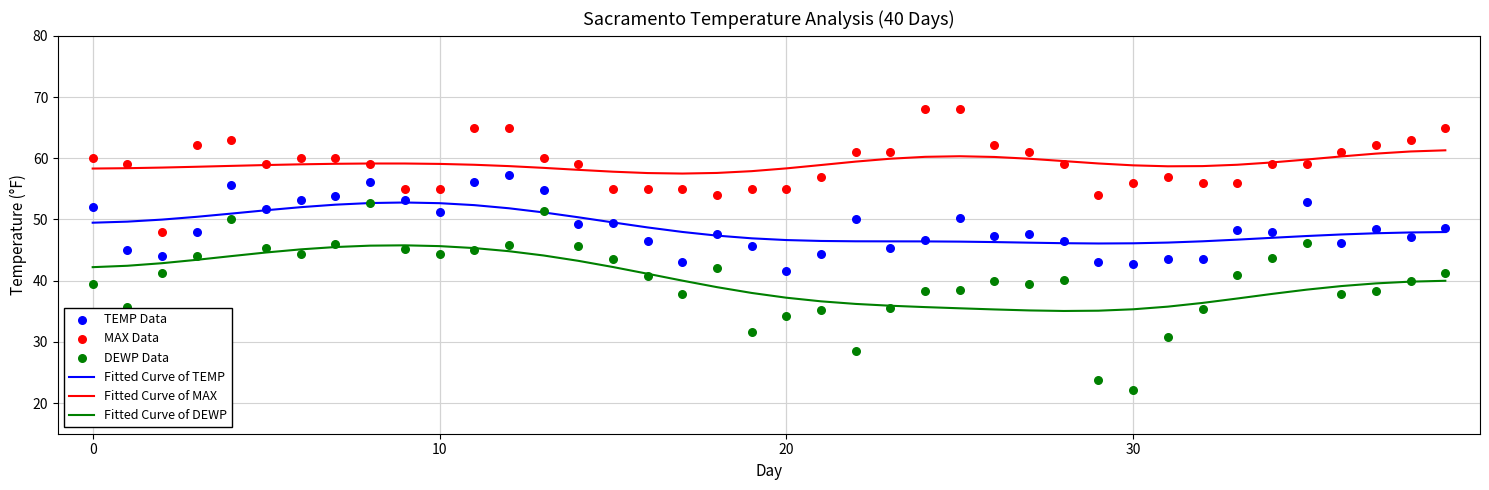

At how many categories does at least one series exceed 58?

35